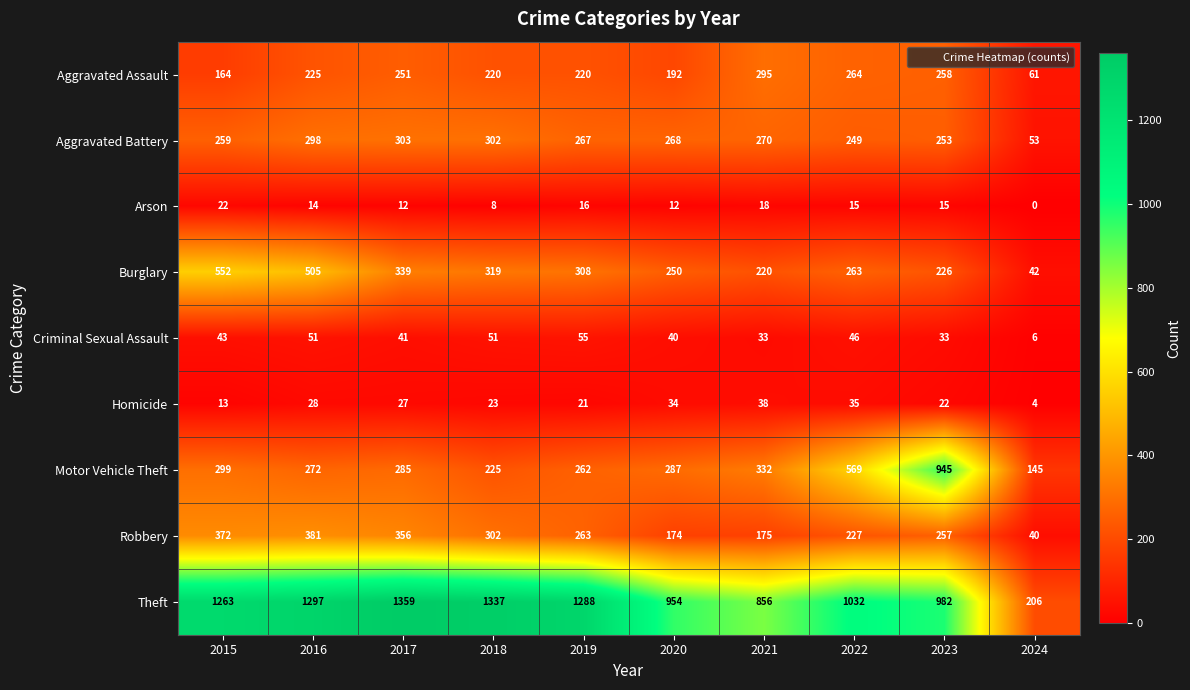

What is the total value across all series at 2015?

2987